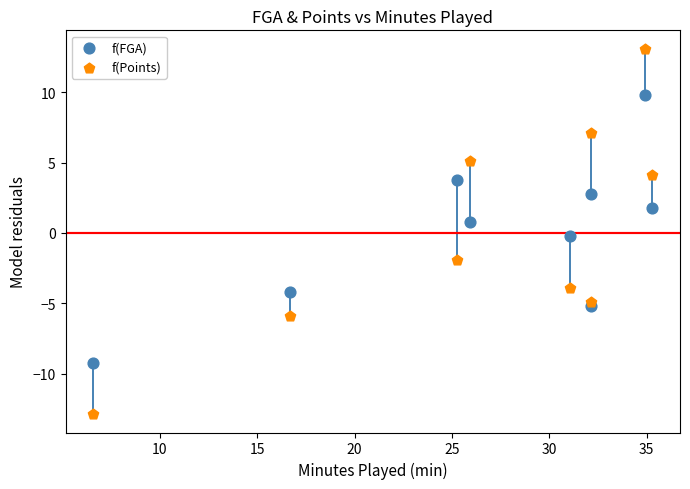

Which series reaches the minimum Y coordinate?

f(Points)